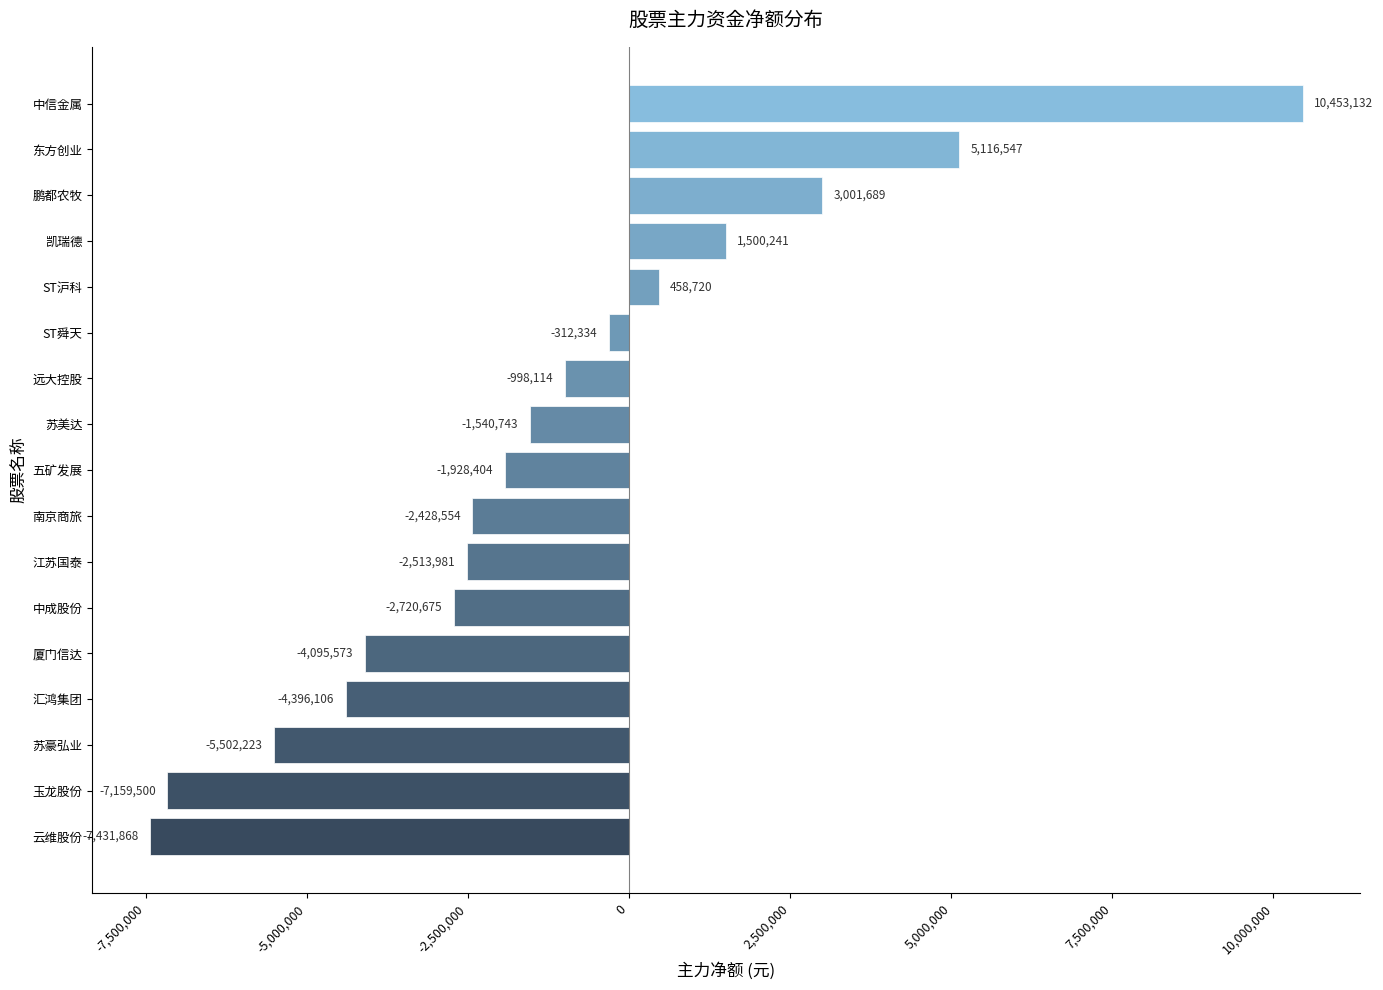

What is the change in value from 云维股份 to 汇鸿集团?

+3035762